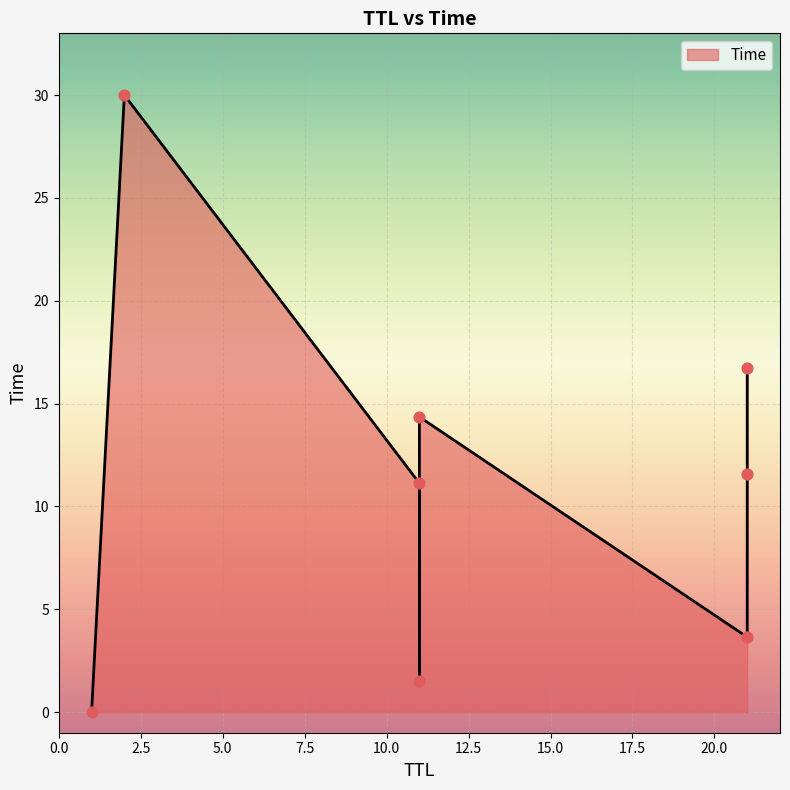

What is the change in value from 1 to 11?

+11.1